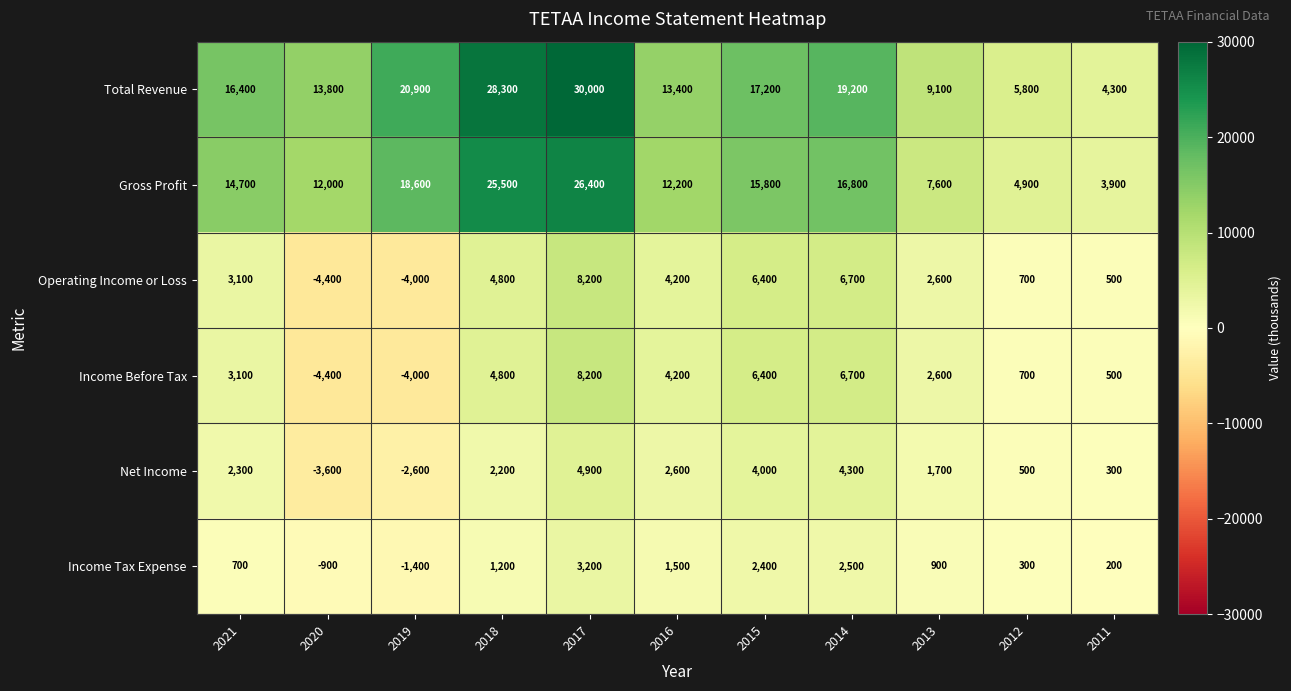

What is the sum of all Income Tax Expense values?

10600